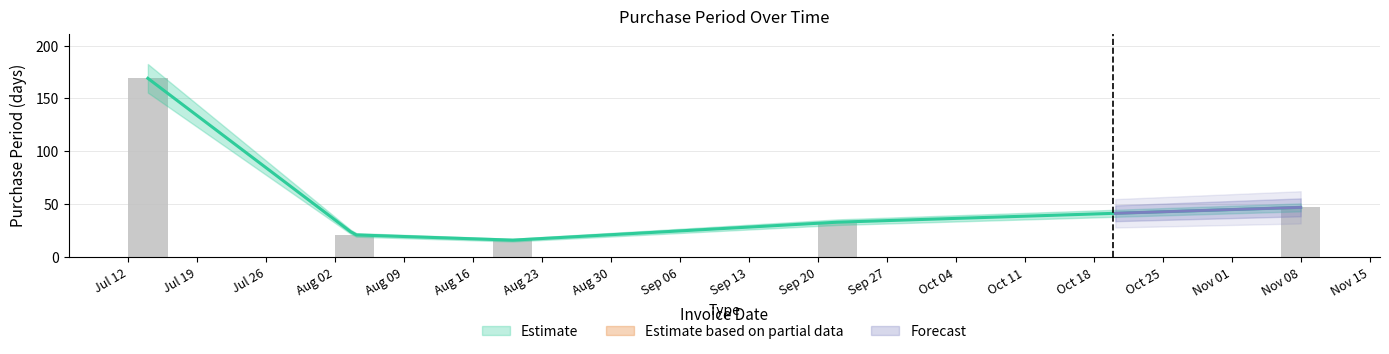

List the labels in order of value, smallest first.

2016-08-20, 2016-08-04, 2016-09-22, 2016-11-08, 2016-07-14